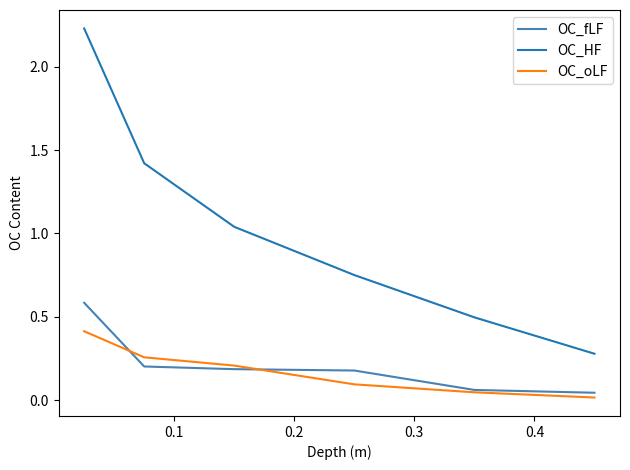

What is the highest value of the OC_oLF series?

0.4